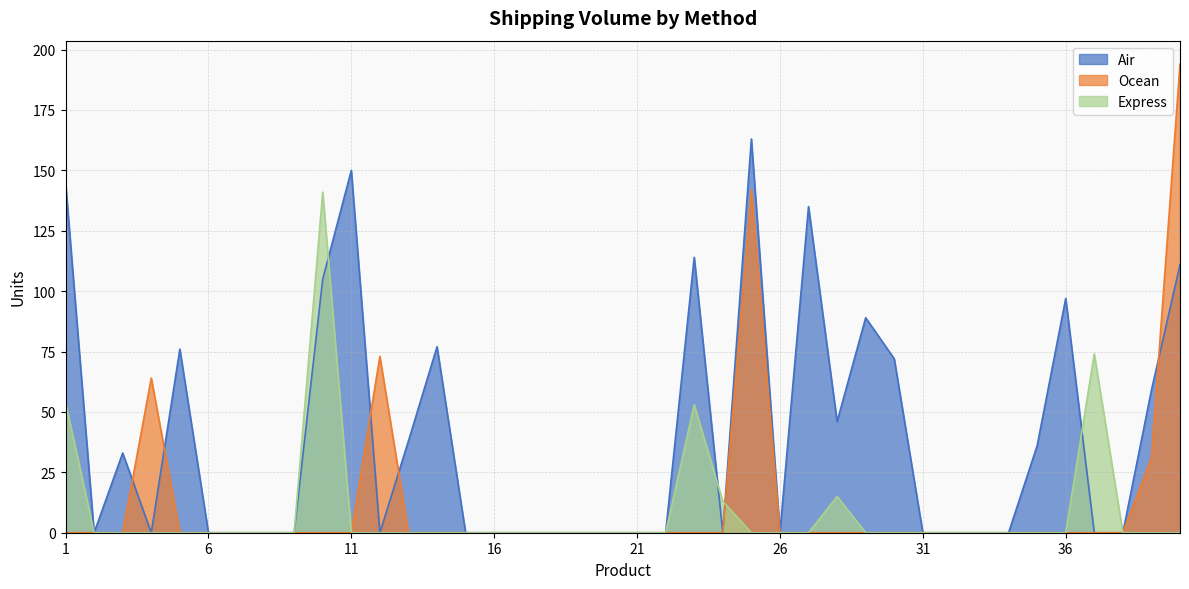

What is the difference between the maximum and minimum values in the Air series?

163